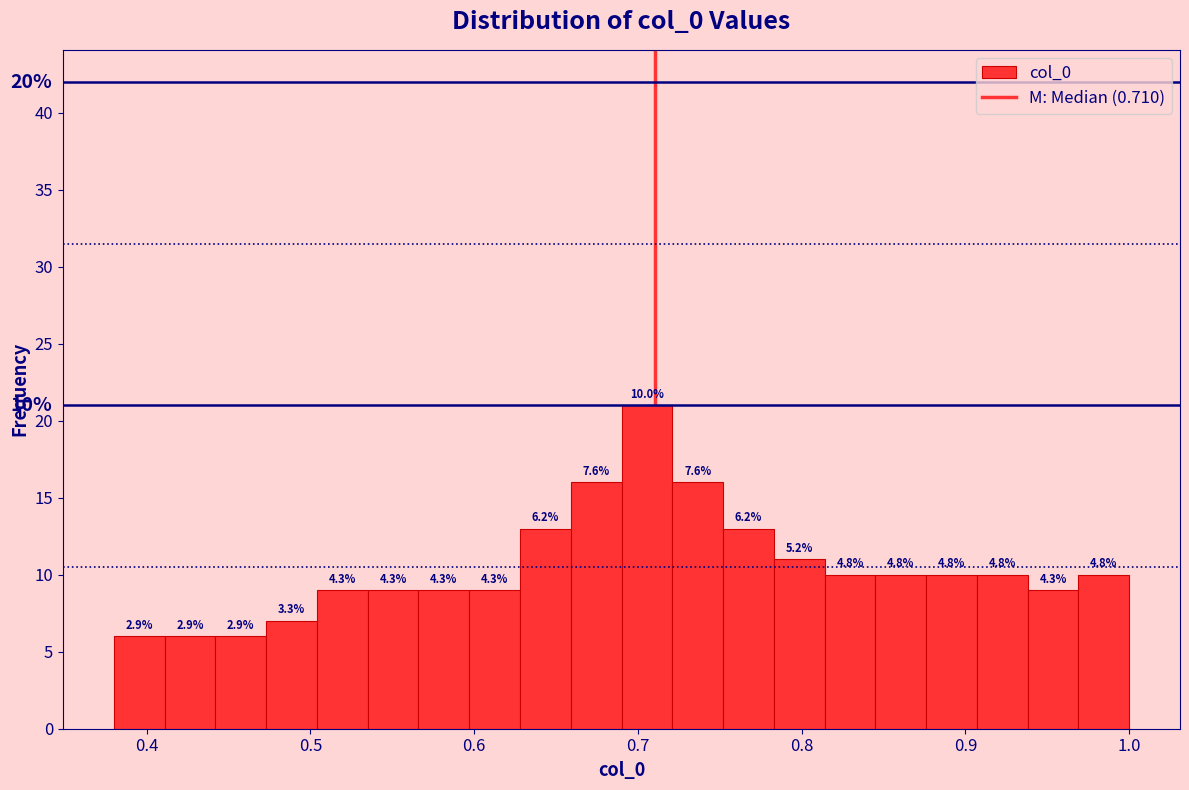

Read against the x-axis, roughly where is the centre of the tallest bar?

0.71